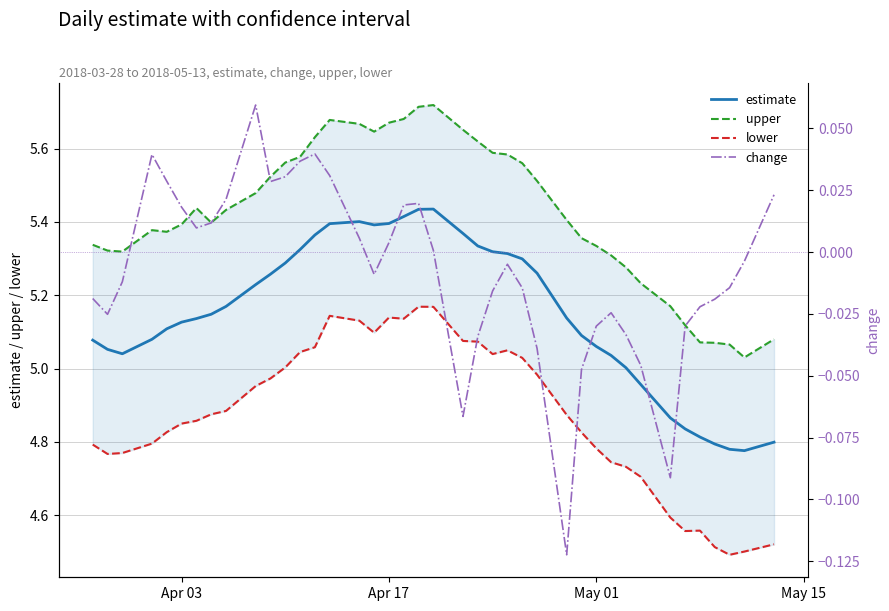

True or false: upper and lower intersect in this chart.

False